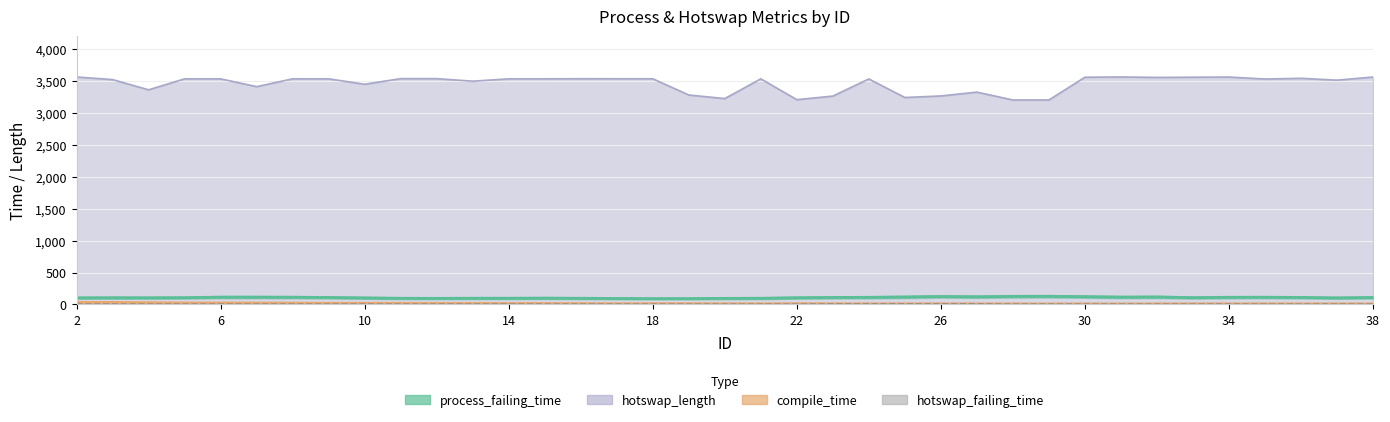

What is the difference between the second highest and second lowest values in the process_failing_time series?

57